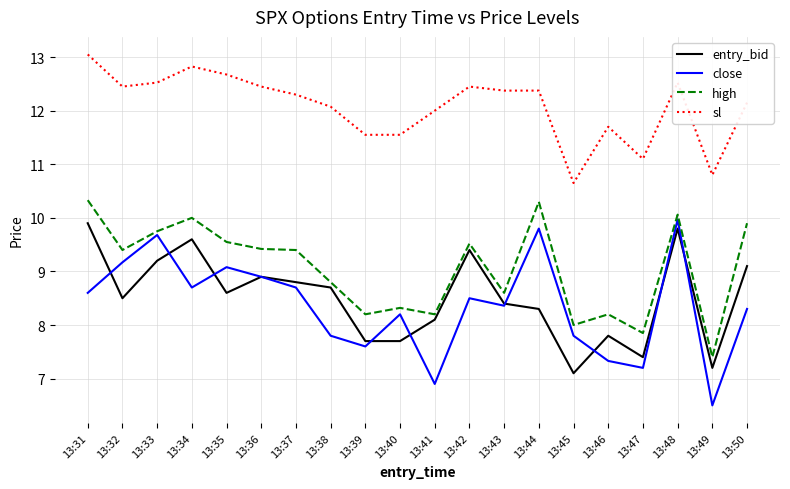

True or false: close has more than 1 points higher than both neighbors.

True